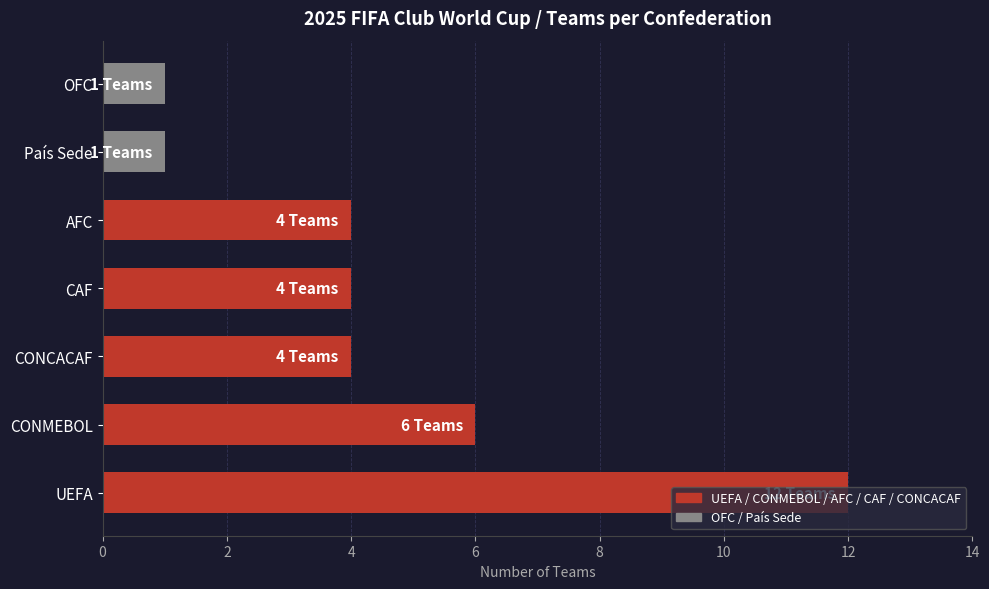

At which label is the value closest to 6?

CONMEBOL